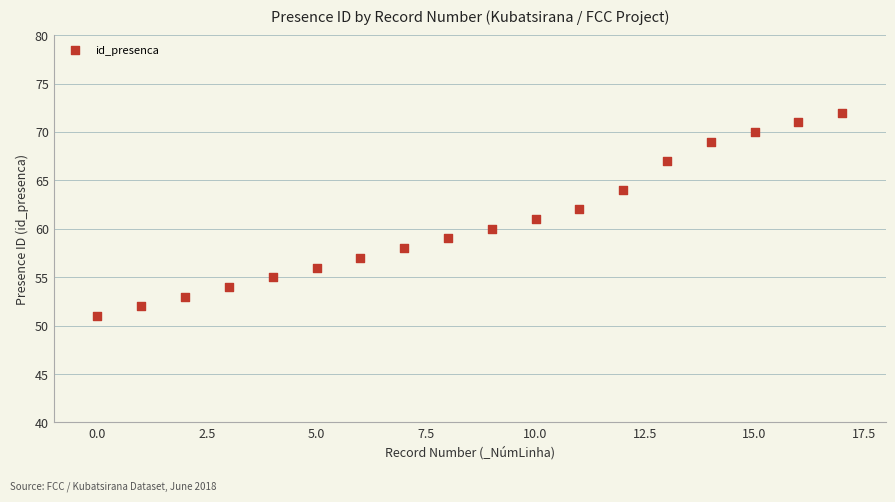

What is the range of Y values (max minus min)?

21